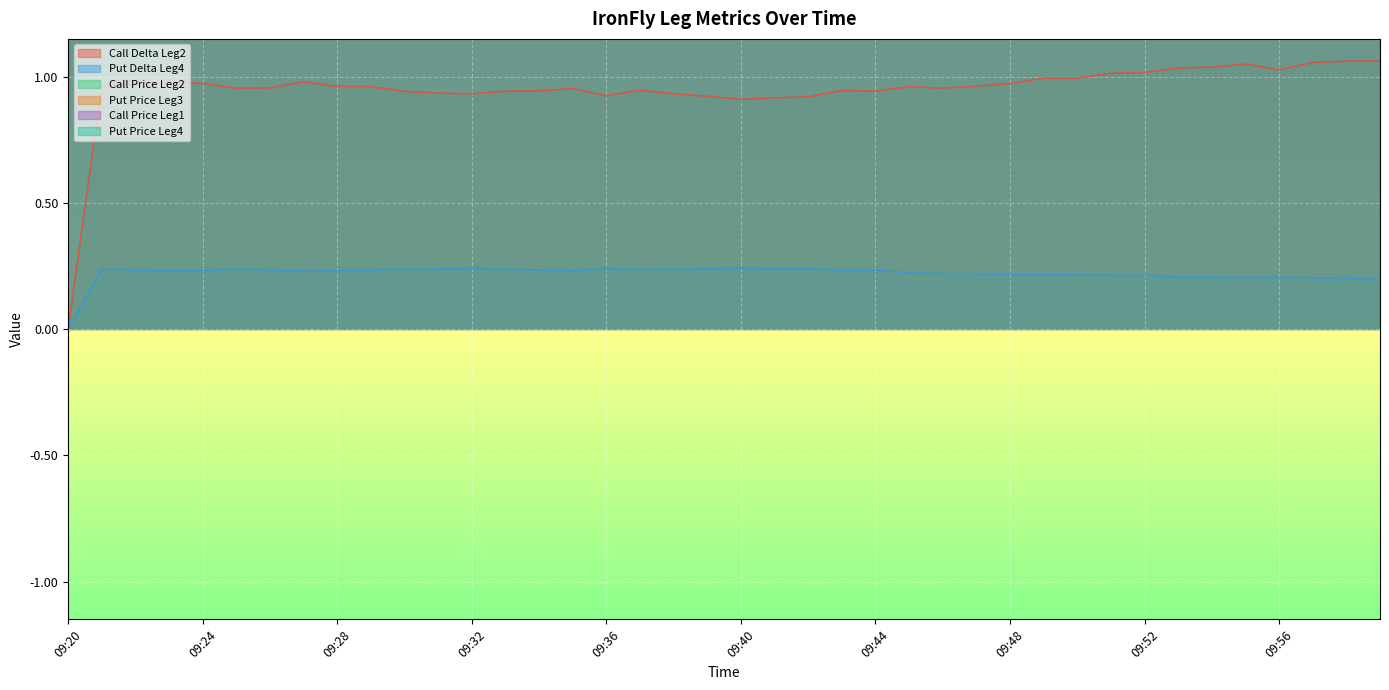

Count the Put Delta Leg4 values in the range 0 to 1.

40